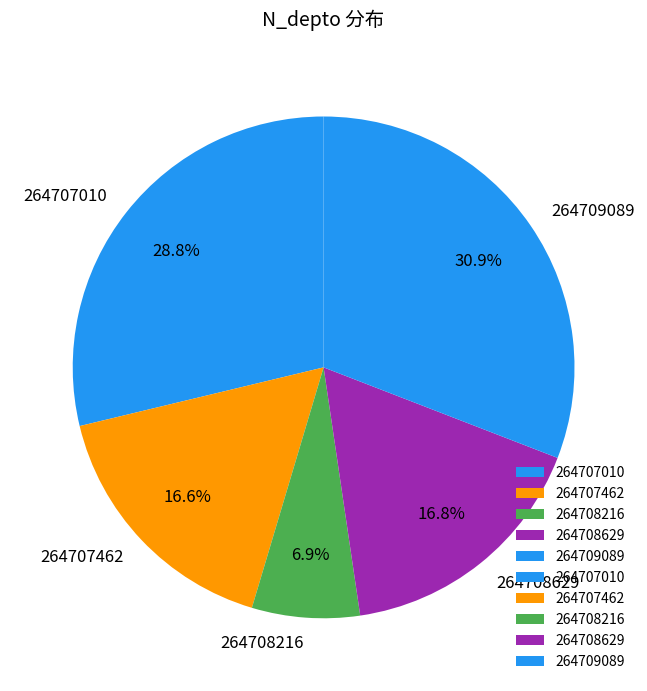

How many segments does this pie chart have?

5